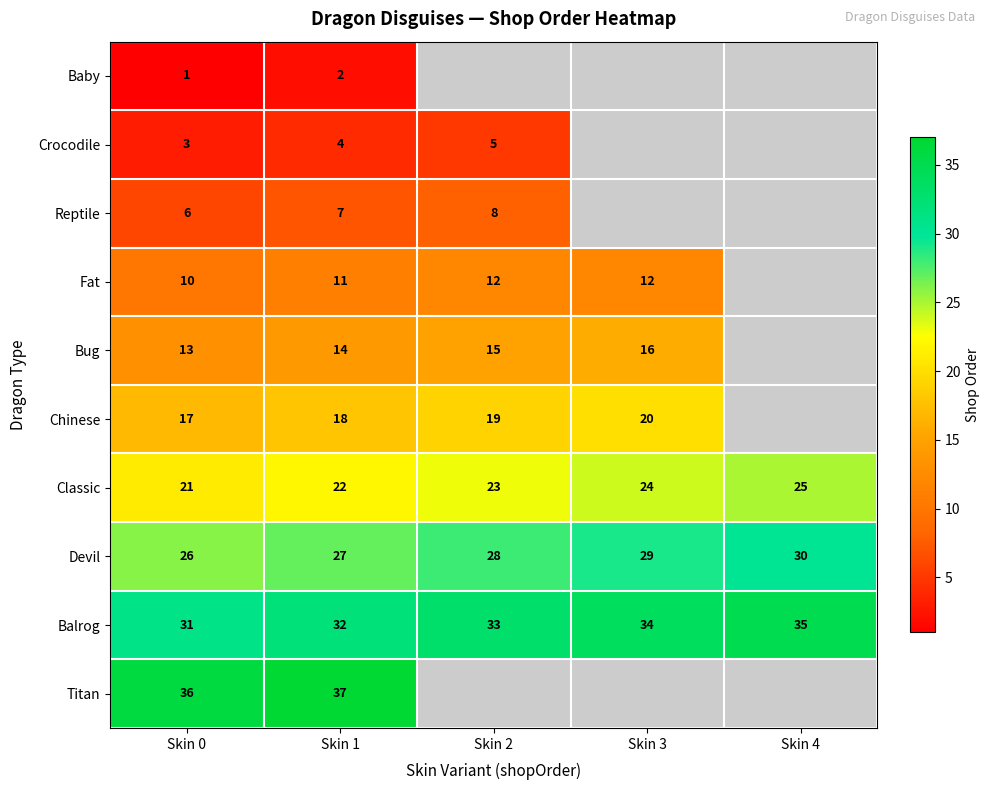

At how many categories does at least one series exceed 25?

5